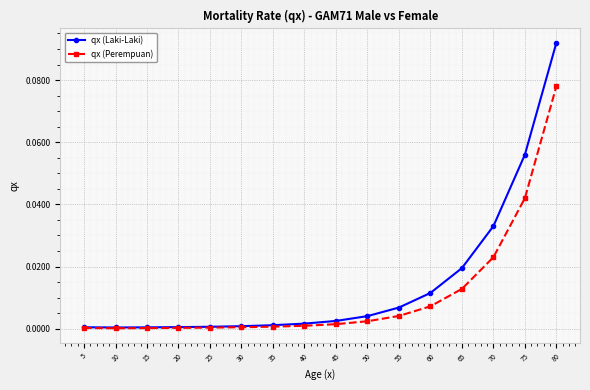

Which series has the largest range (max minus min)?

qx (Laki-Laki)